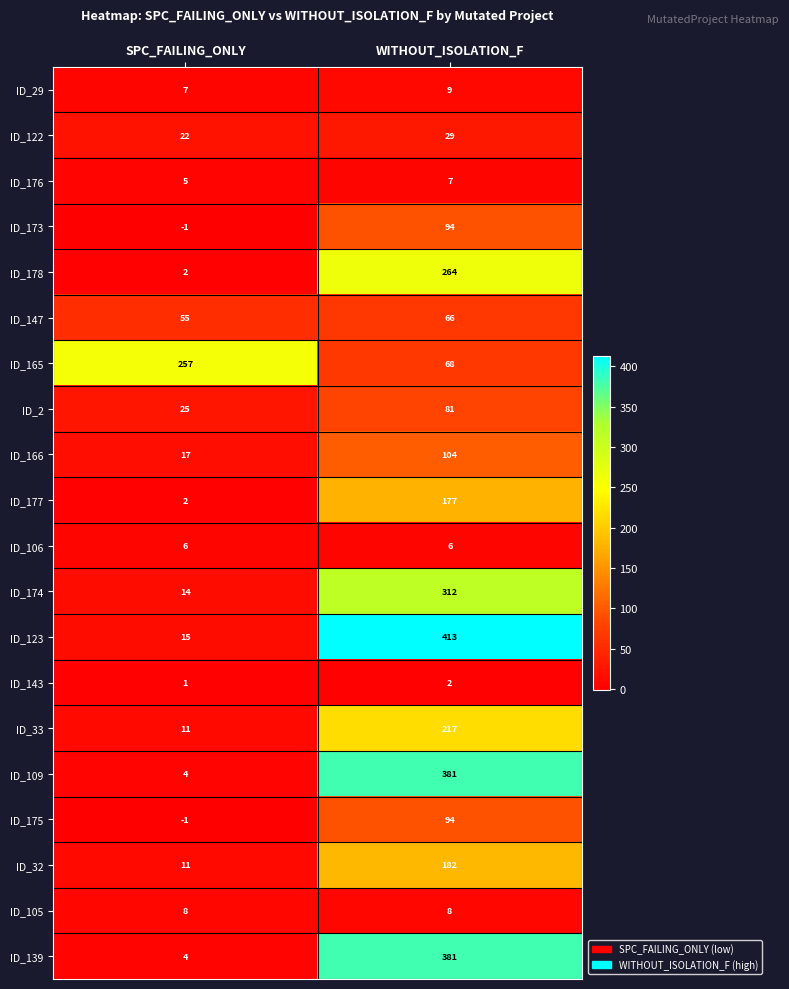

Rank the categories by ID_143 value from highest to lowest.

WITHOUT_ISOLATION_F, SPC_FAILING_ONLY